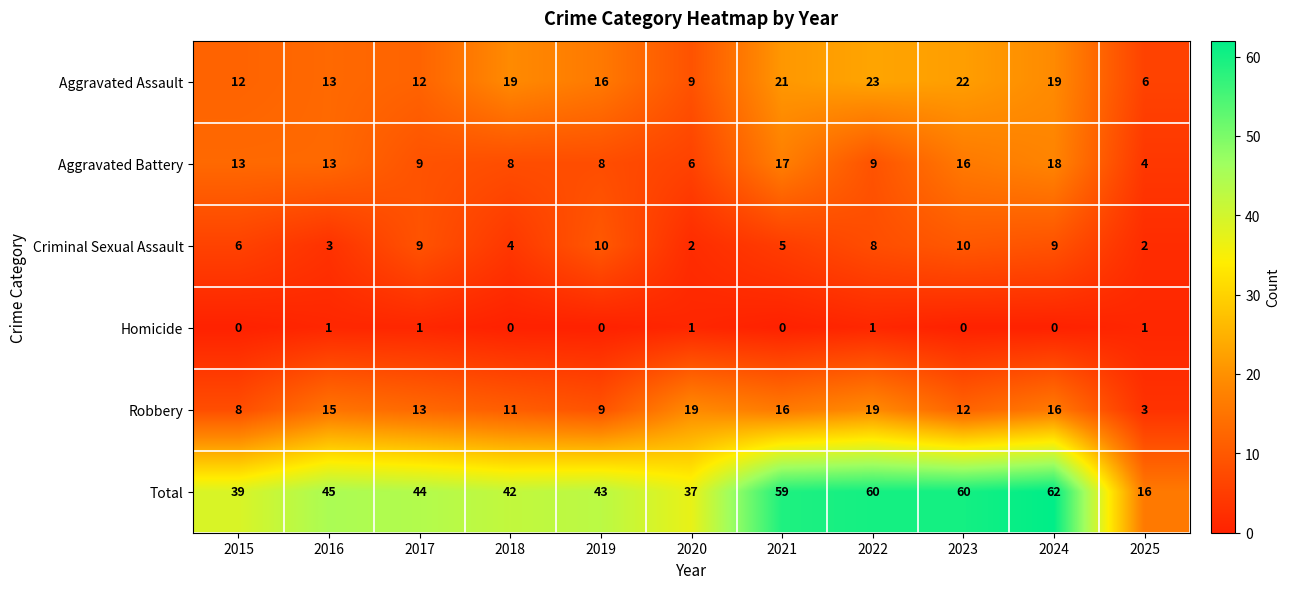

What is the sum of all Homicide values?

5